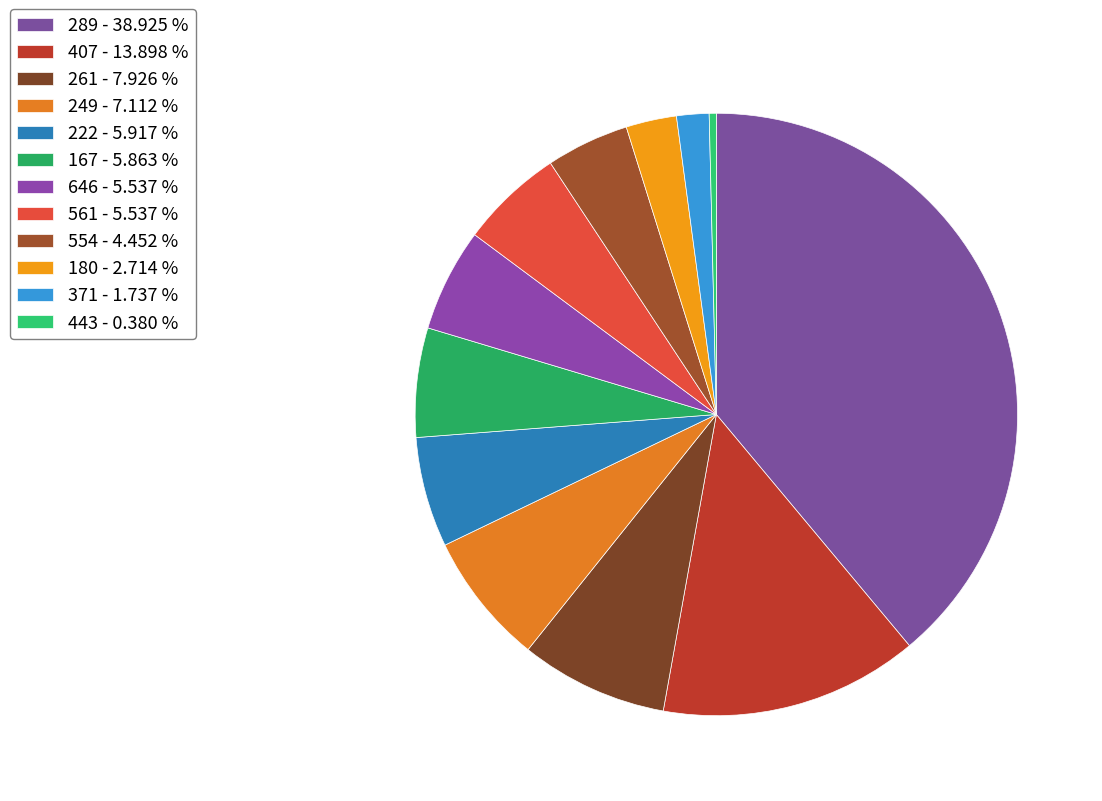

Count the number of slices in the pie.

12